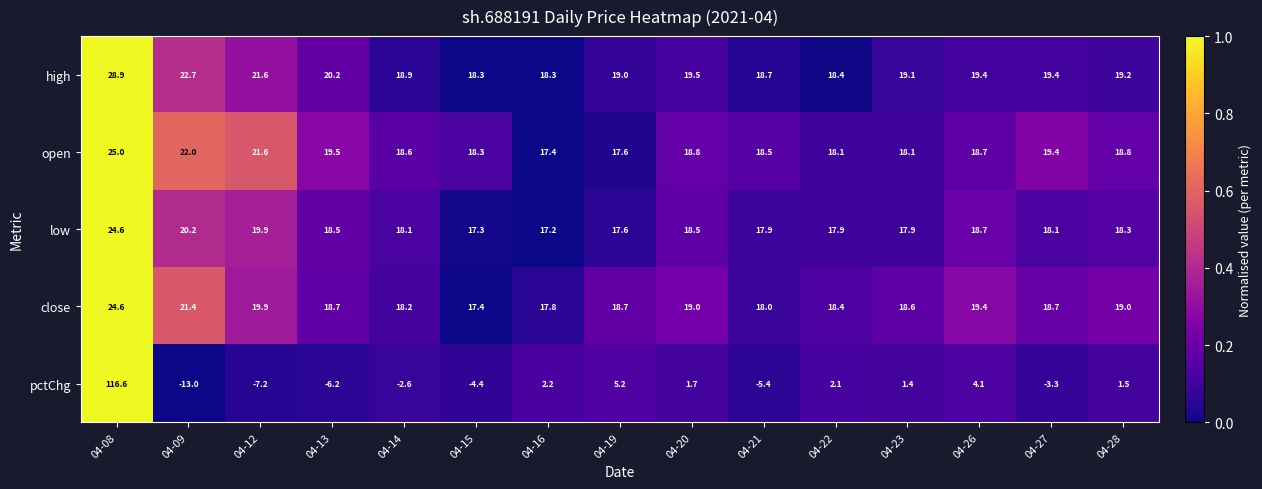

Rank the series at 04-28 from highest to lowest value.

high, close, open, low, pctChg